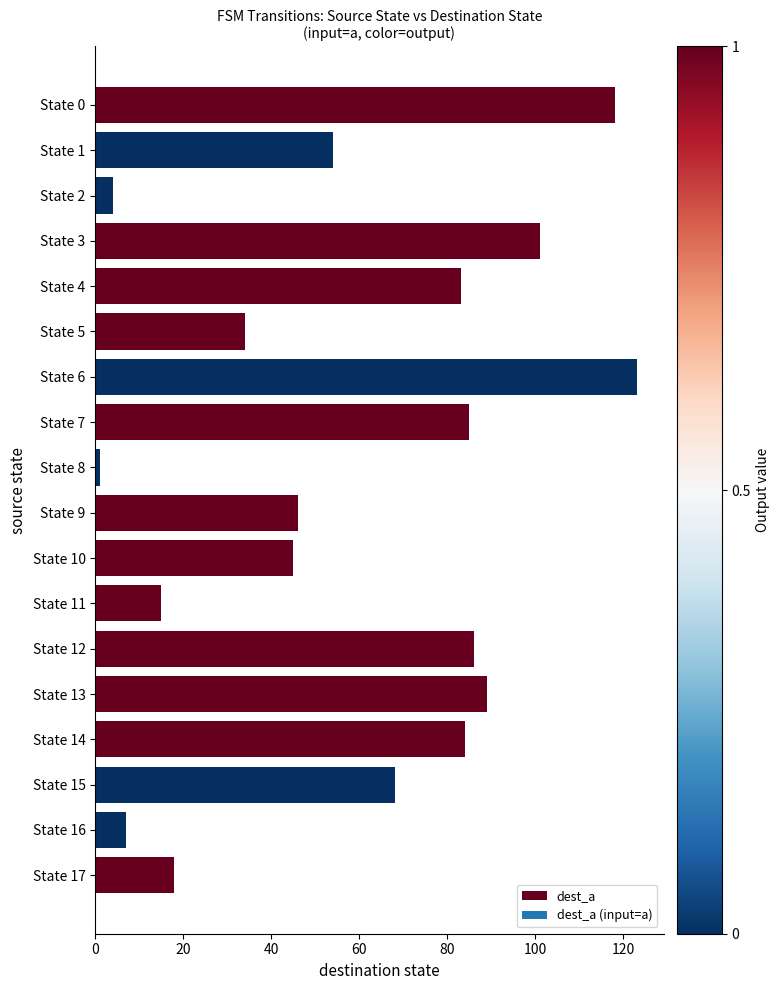

Which has a higher value, State 10 or State 6?

State 6